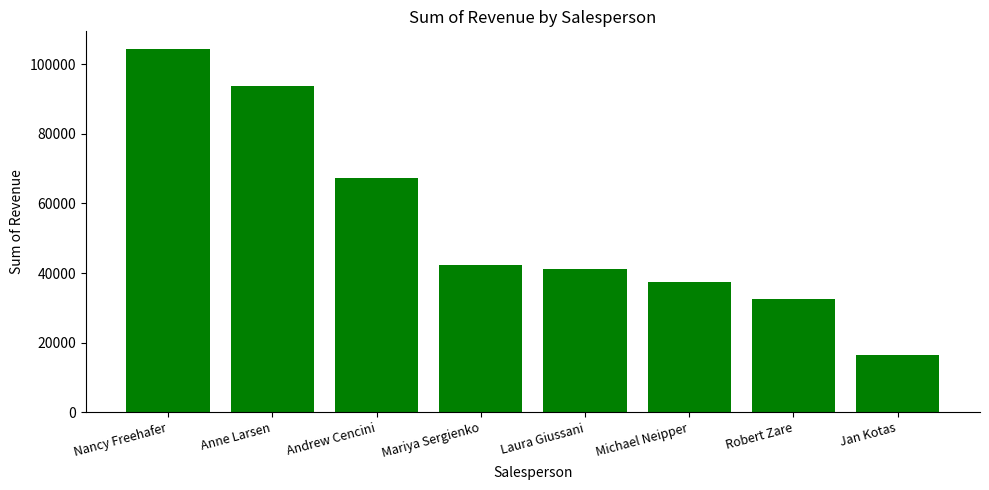

Are the bars grouped side by side (vs. stacked)?

No